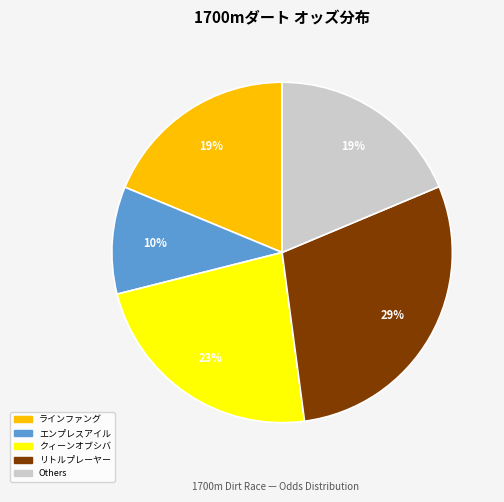

To the nearest percent, what is the difference between the largest and smallest slice percentages?

19%